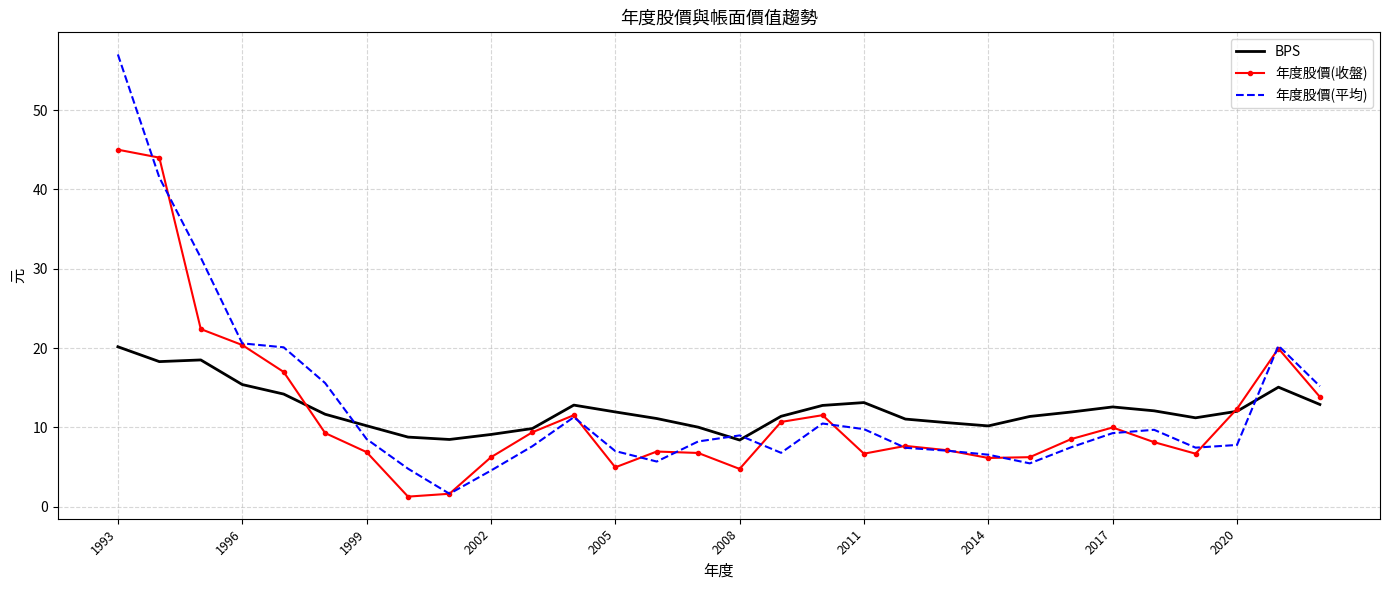

What is the lowest value of the BPS series?

8.4